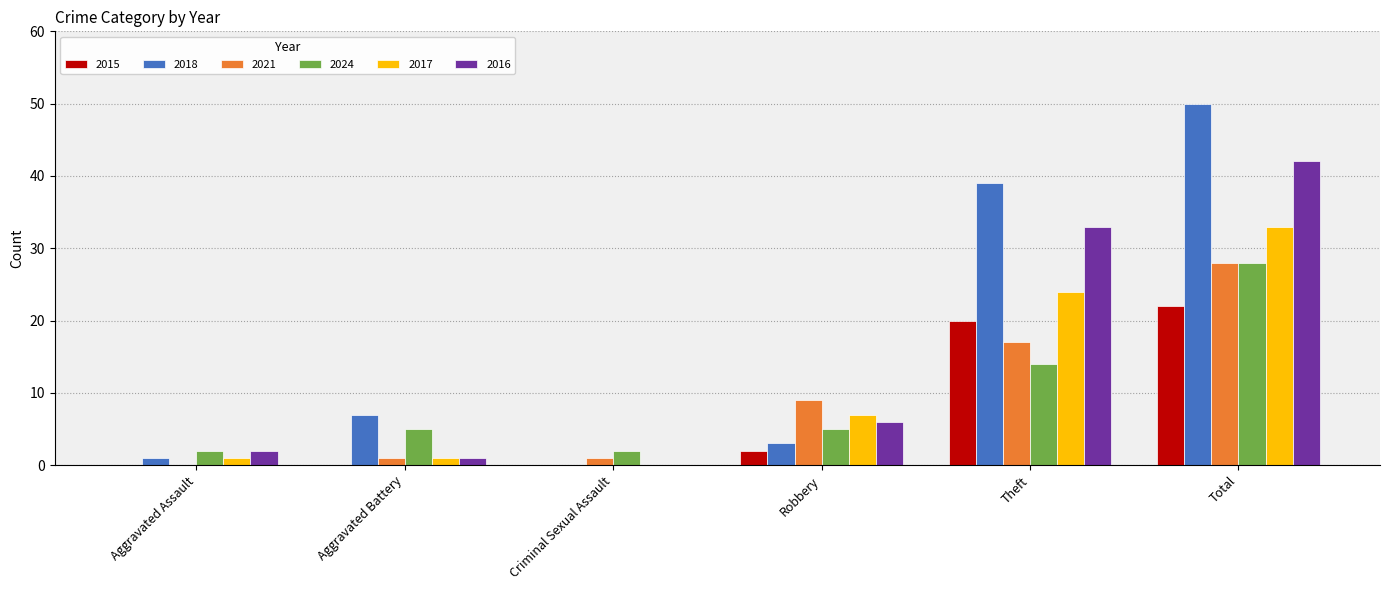

What is the sum of the 2015 values at Robbery and Theft?

22